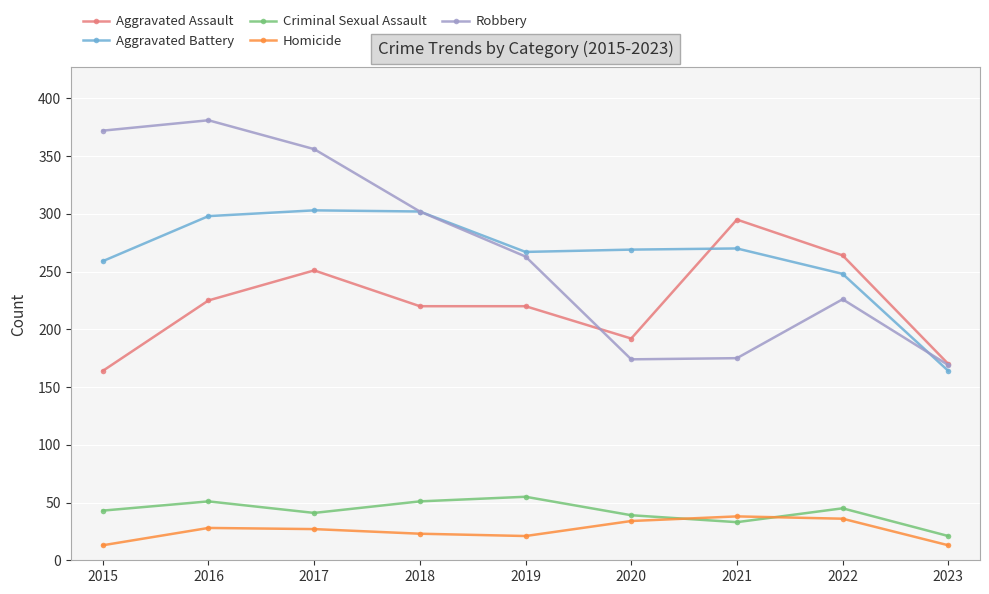

How many interior local valleys does the Aggravated Battery series have?

1